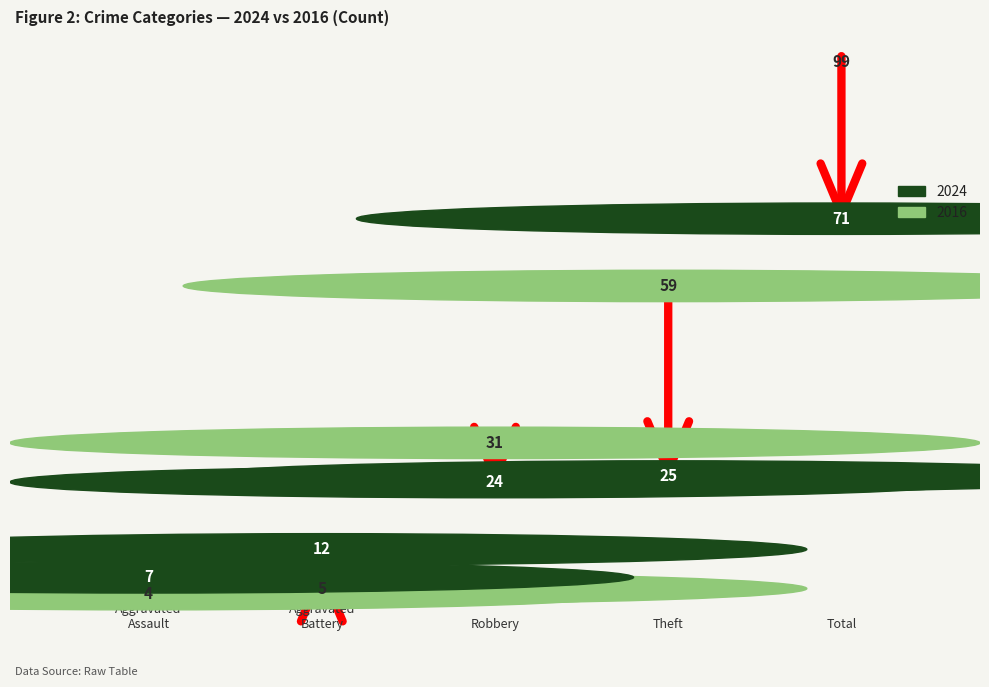

Are the bars grouped side by side (vs. stacked)?

Yes